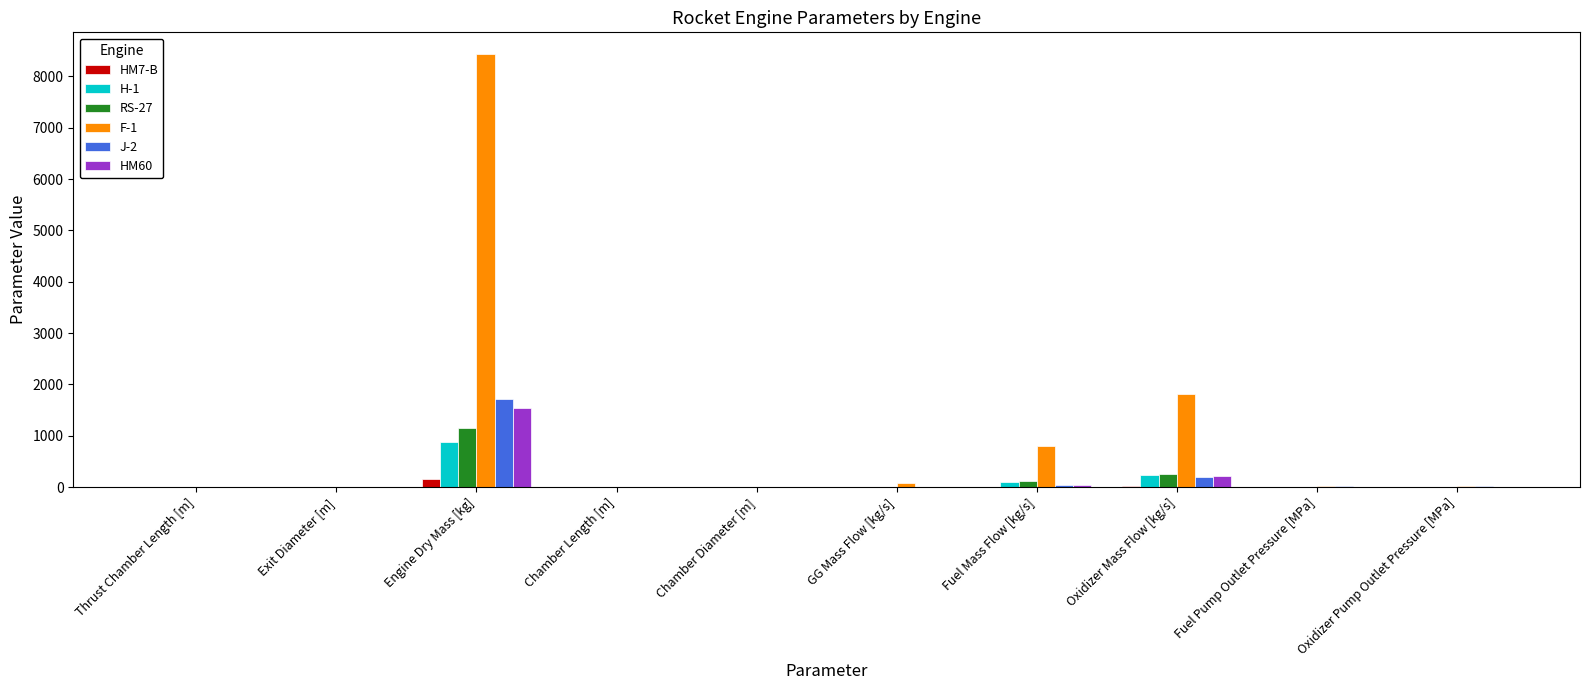

What are all the series names shown in the legend?

HM7-B, H-1, RS-27, F-1, J-2, HM60